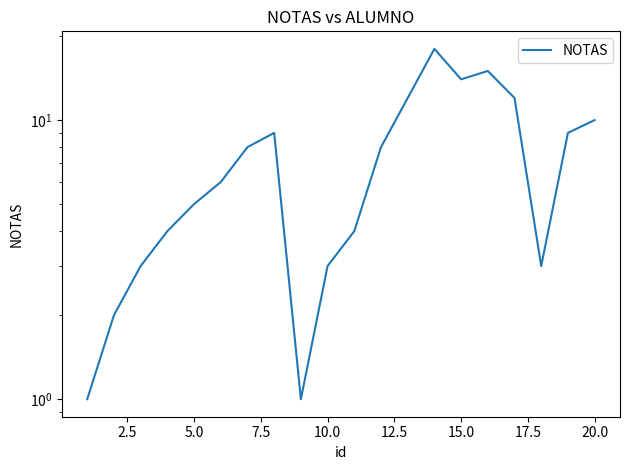

Is it true that the value at 12.5 is 4?

False